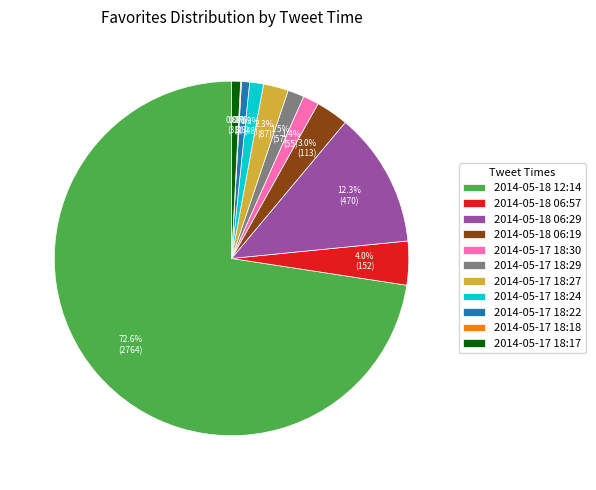

Which slice is the largest?

2014-05-18 12:14